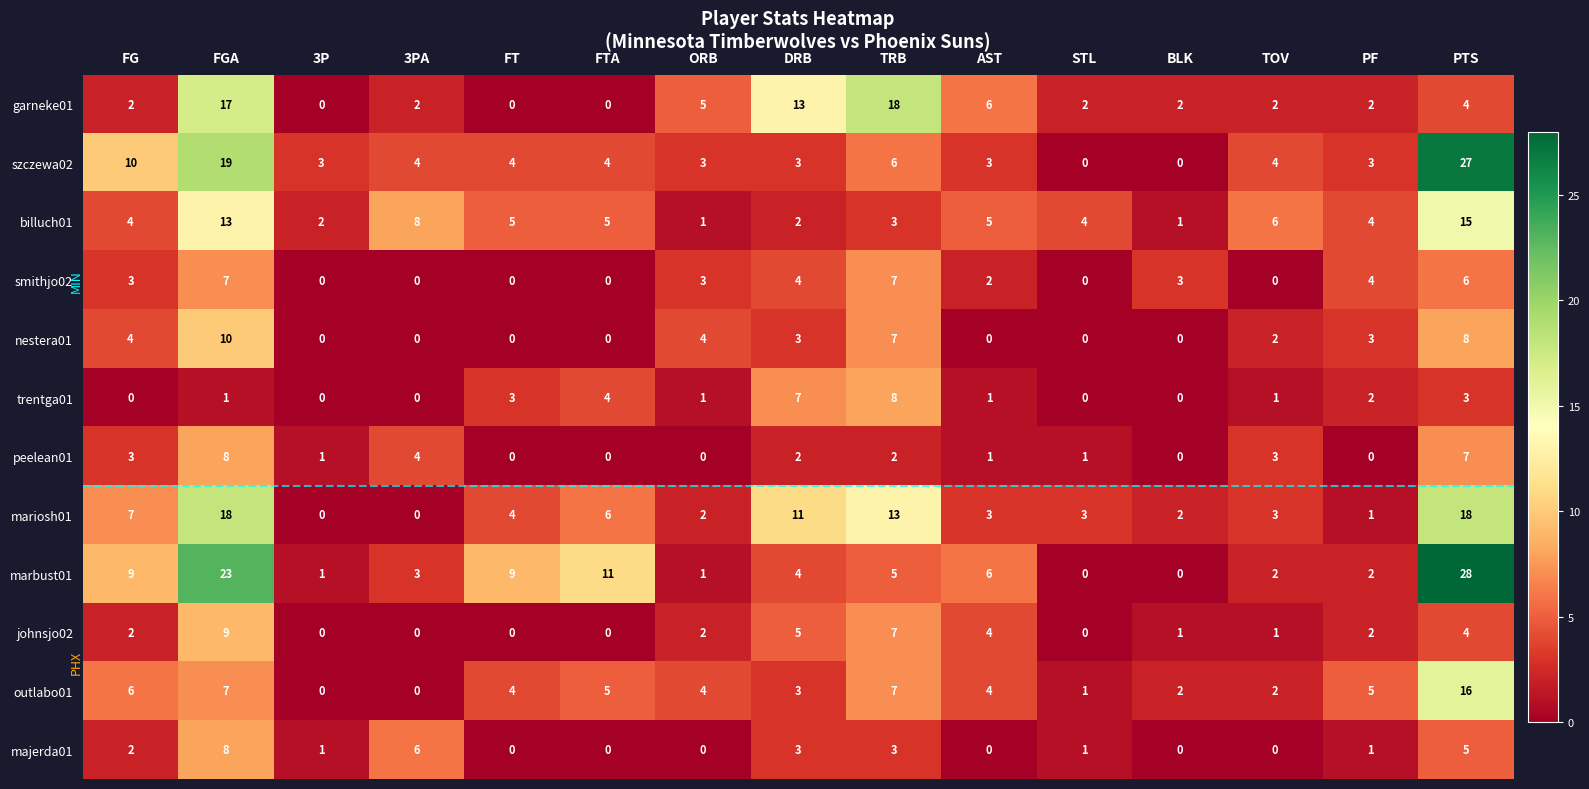

The nestera01 series shows -4 at BLK. True or false?

False